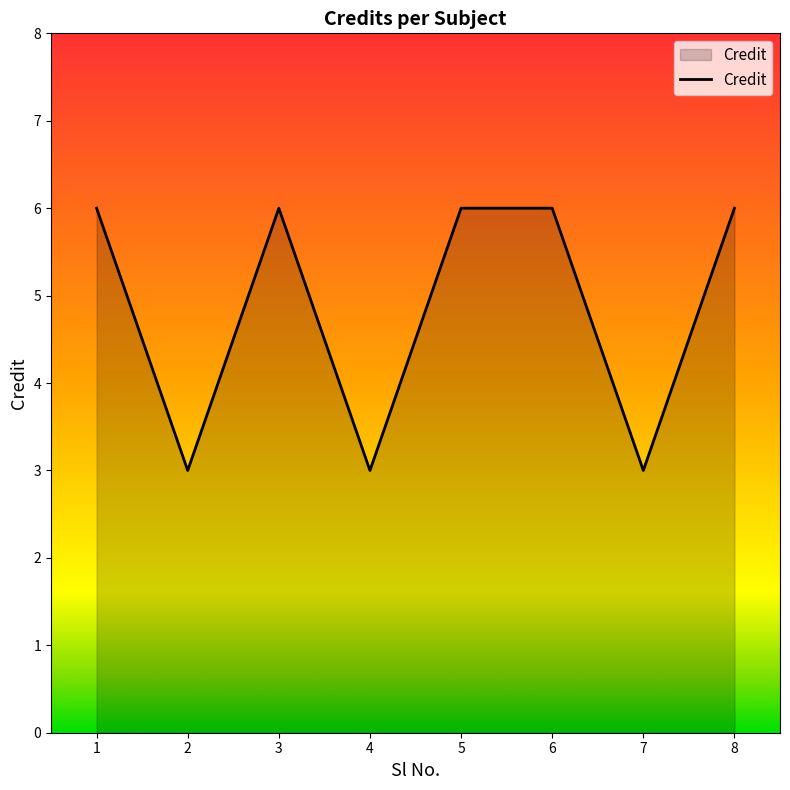

What is the difference between the values at 4 and 8?

3